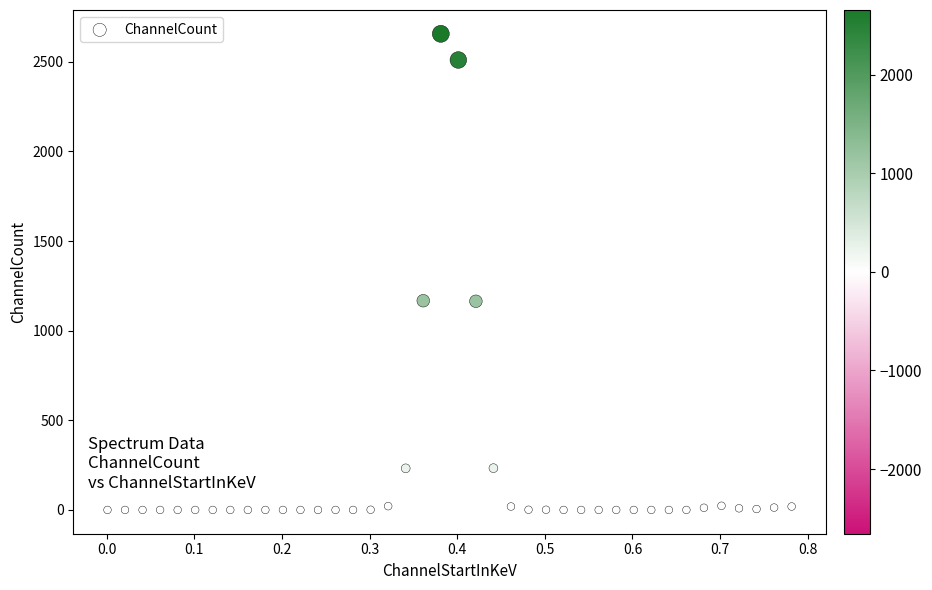

What is the range of Y values (max minus min)?

2656